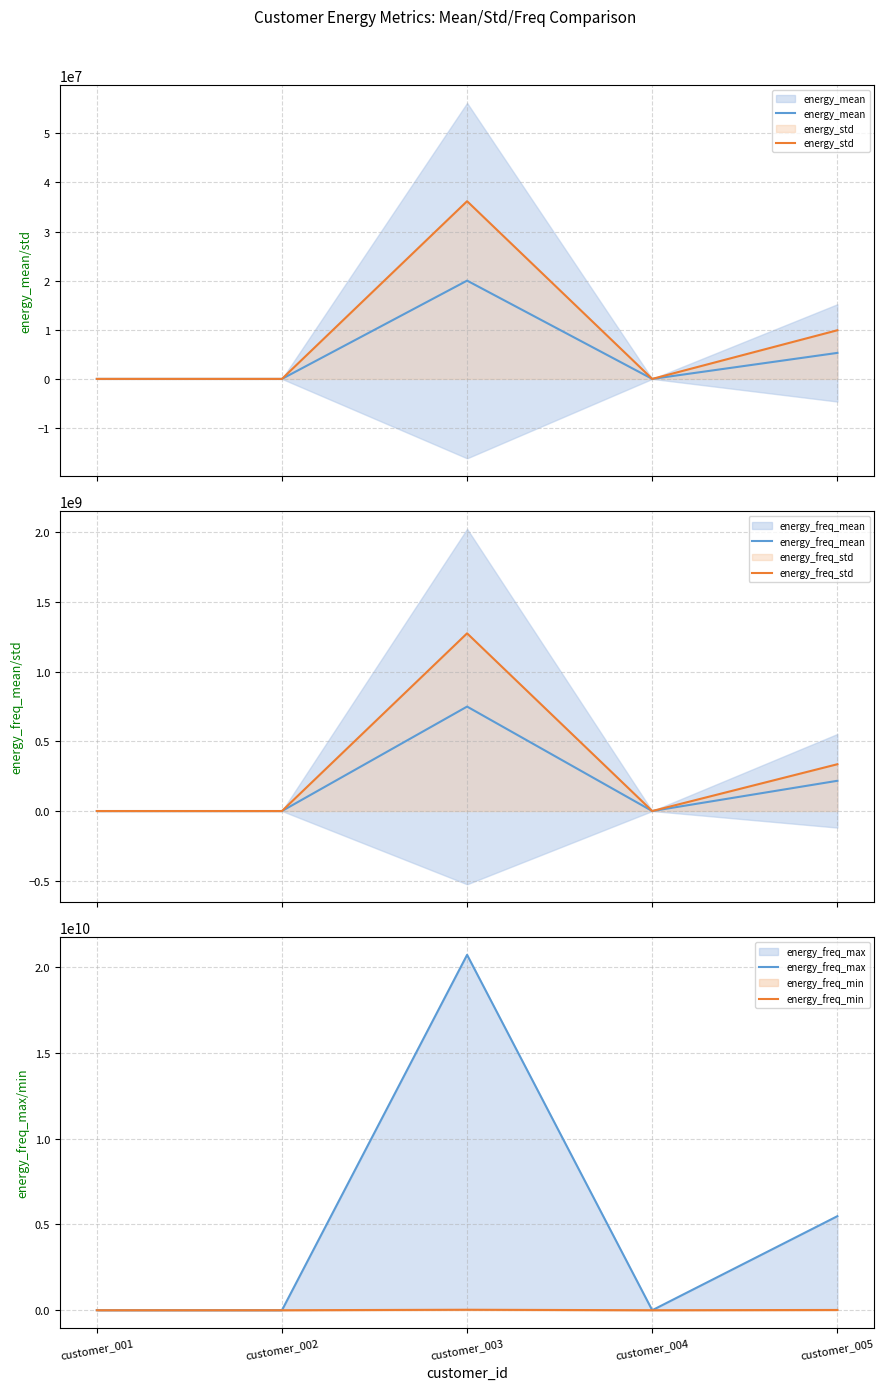

List the series in order of their peak value, highest first.

energy_freq_max, energy_freq_std, energy_freq_mean, energy_std, energy_freq_min, energy_mean